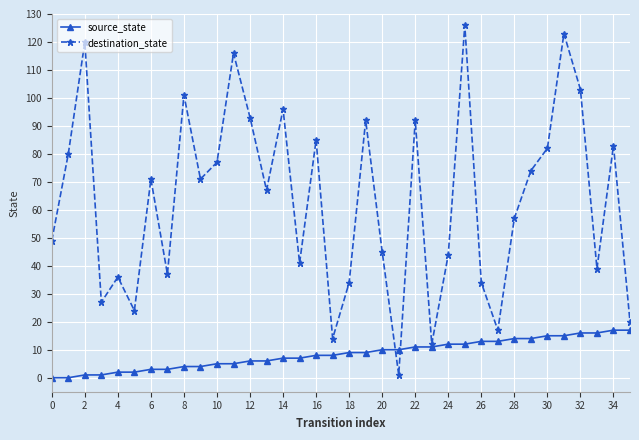

What is the highest value of the destination_state series?

126